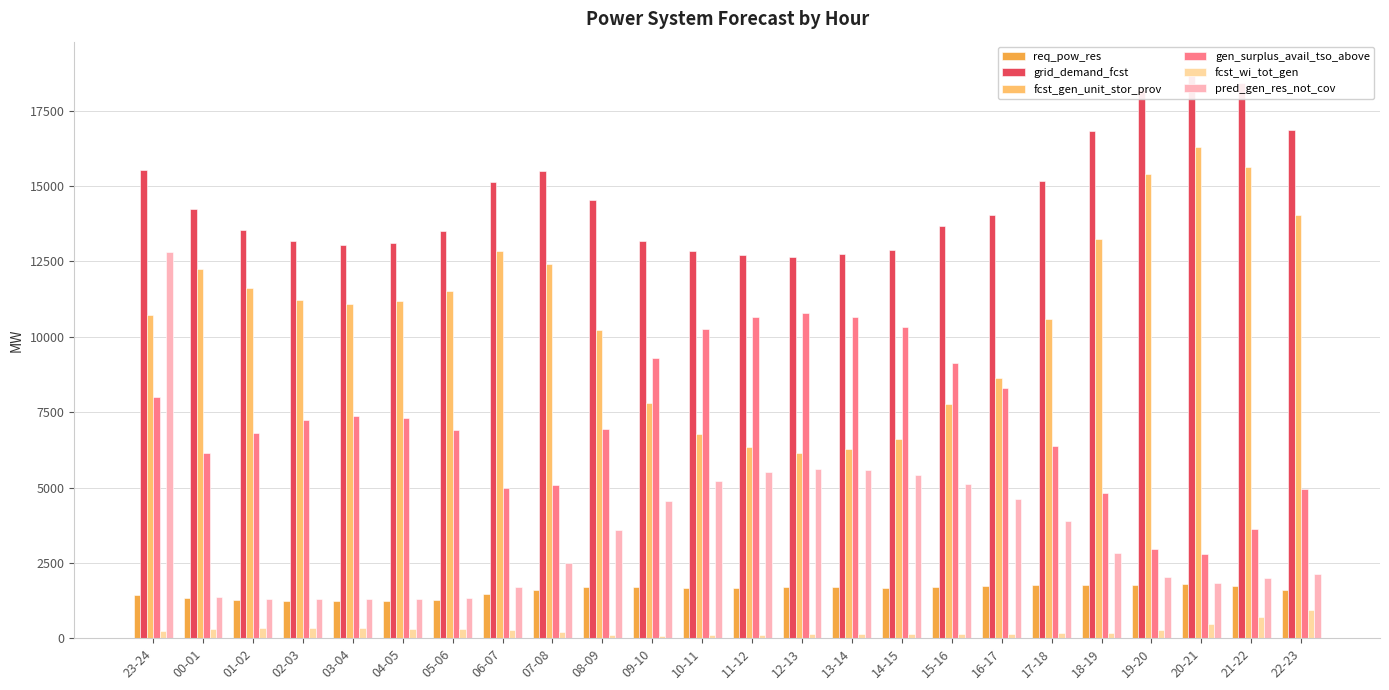

The grid_demand_fcst series shows 13166 at 02-03. True or false?

True